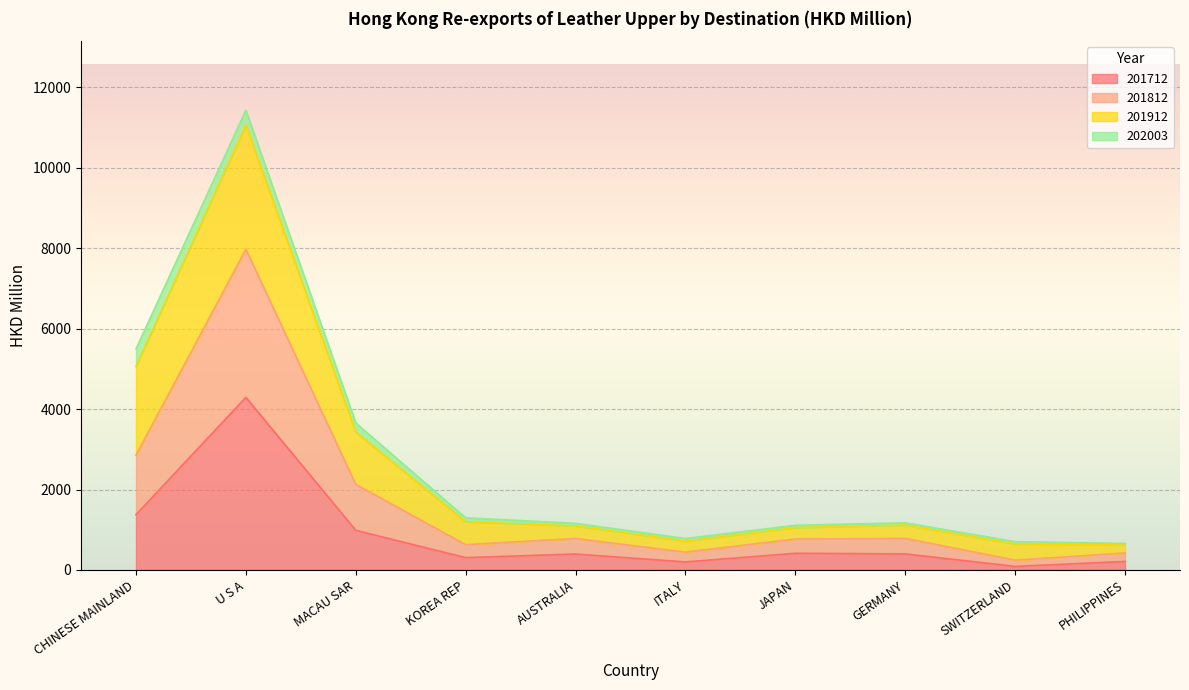

What is the difference between the highest and lowest values at AUSTRALIA?

386.5